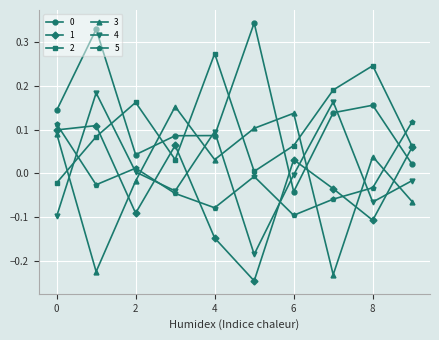

True or false: 3 and 0 cross at least once.

True